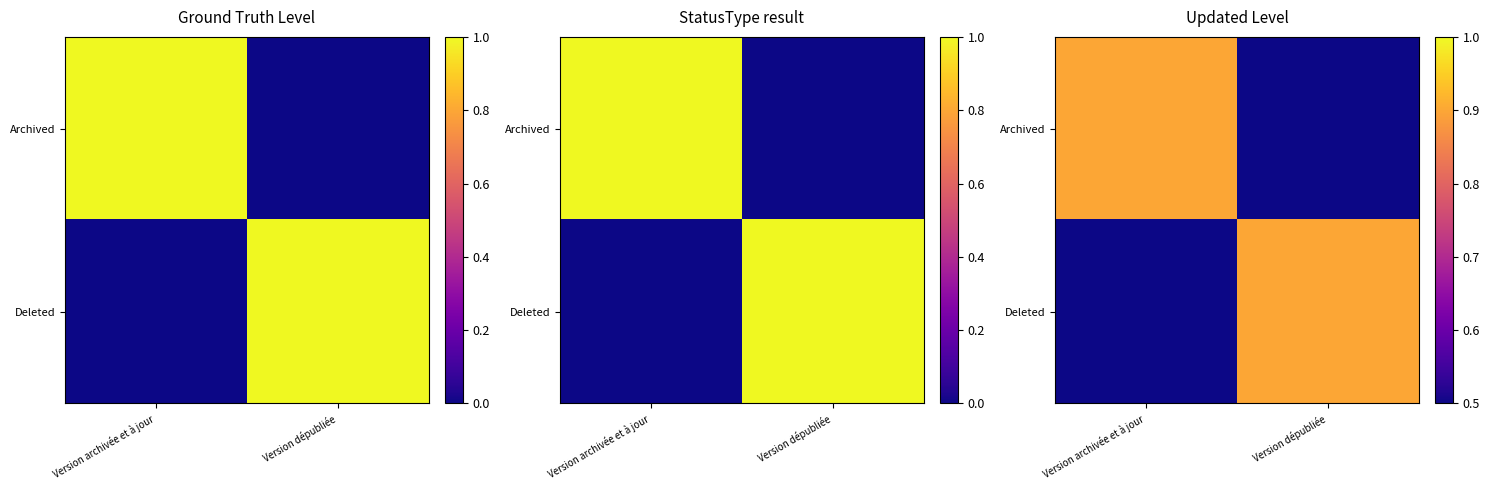

What is the approximate value of Archived at Version dépubliée?

0.5